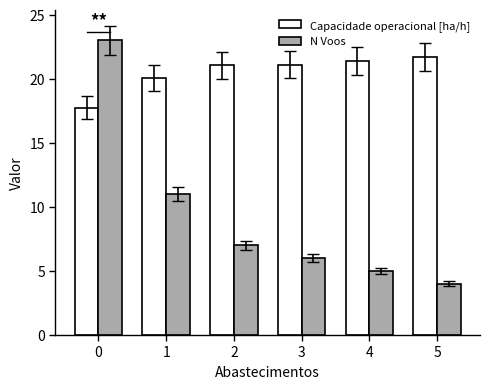

How many data points does each series have?

6